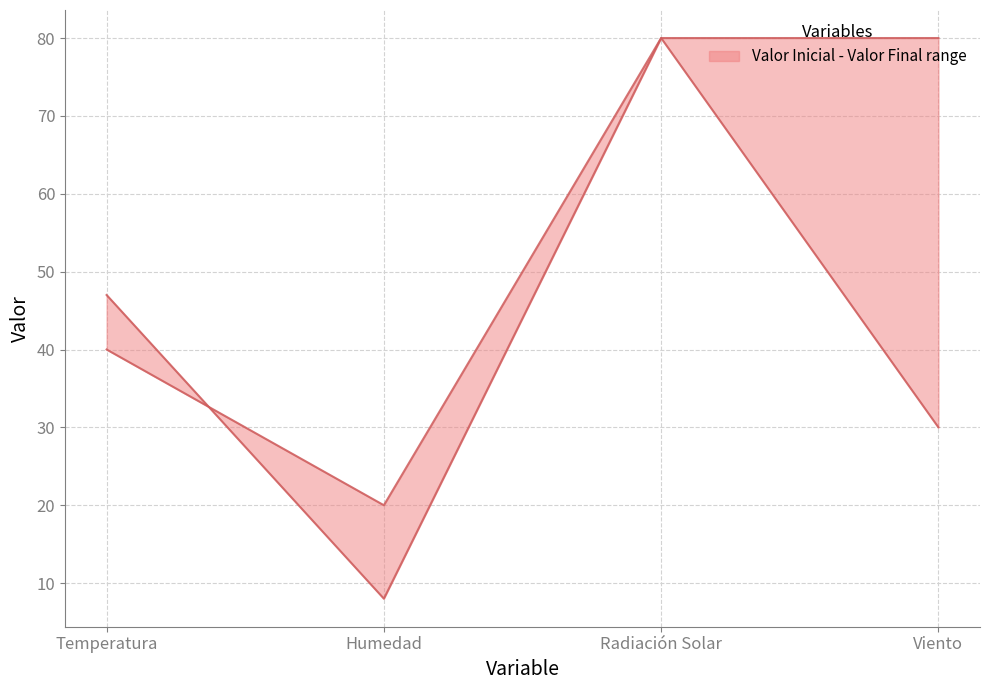

How many times do Valor Inicial and Valor Final cross each other?

1